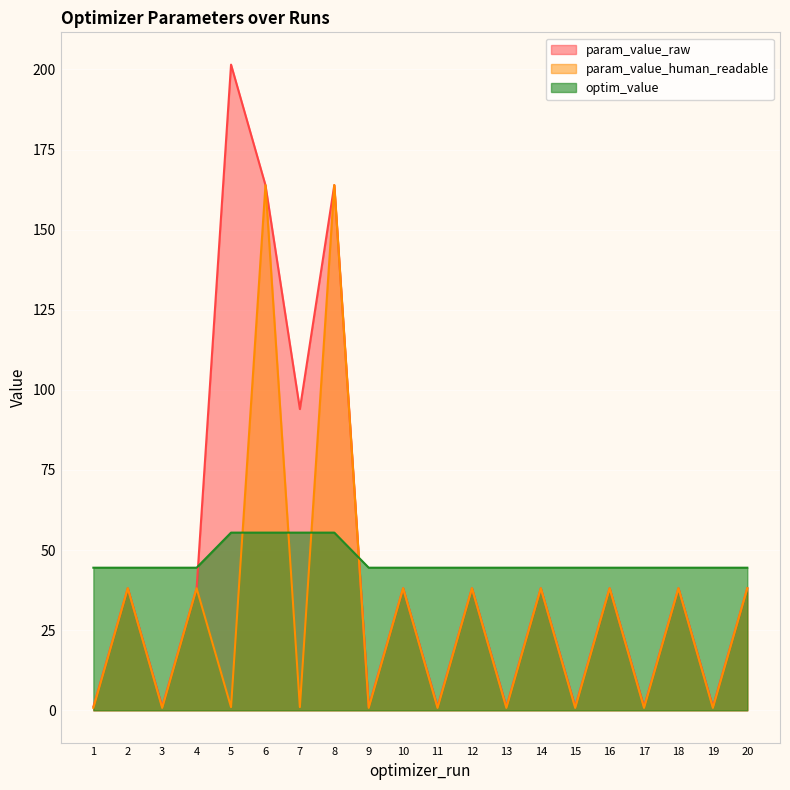

What is the sum of all optim_value values?

933.8